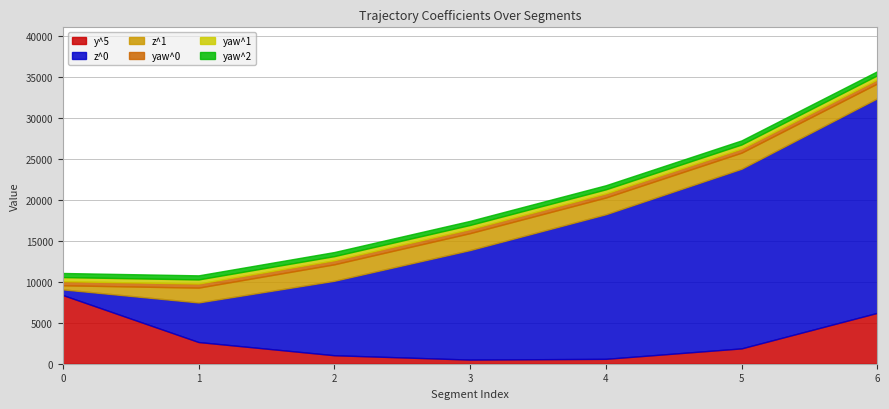

The z^1 series shows 0.8 at 5. True or false?

False